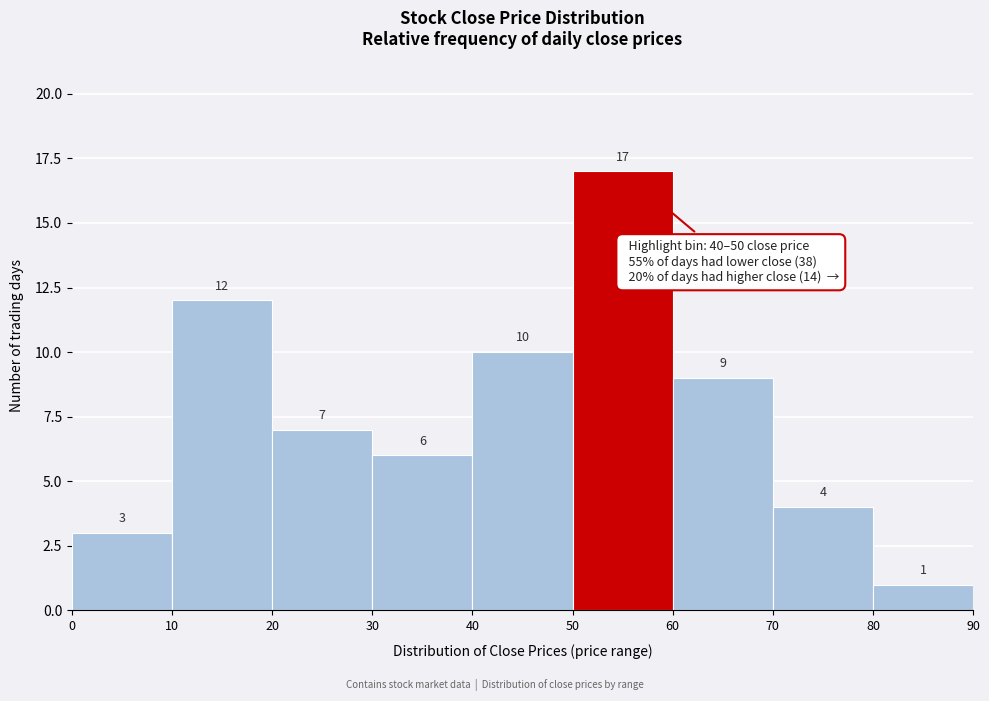

How tall is the bar that spans 80 to 90 on the x-axis?

1